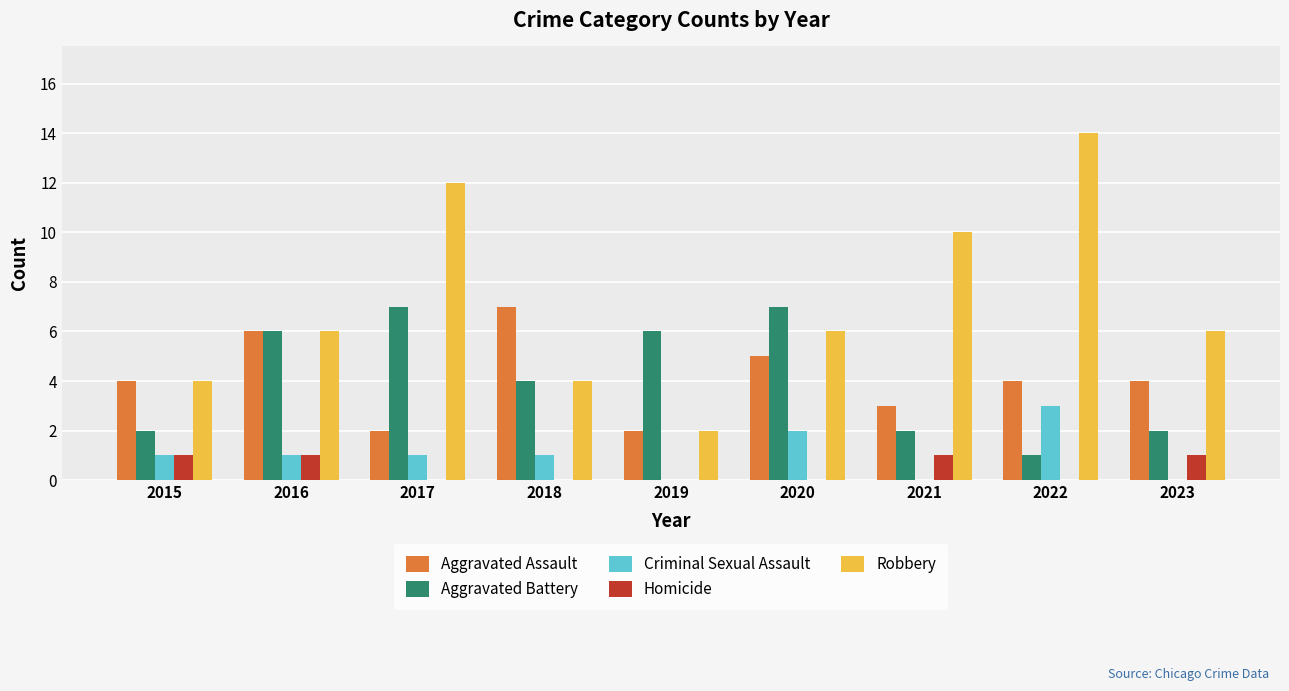

What is the total value across all series at 2021?

16